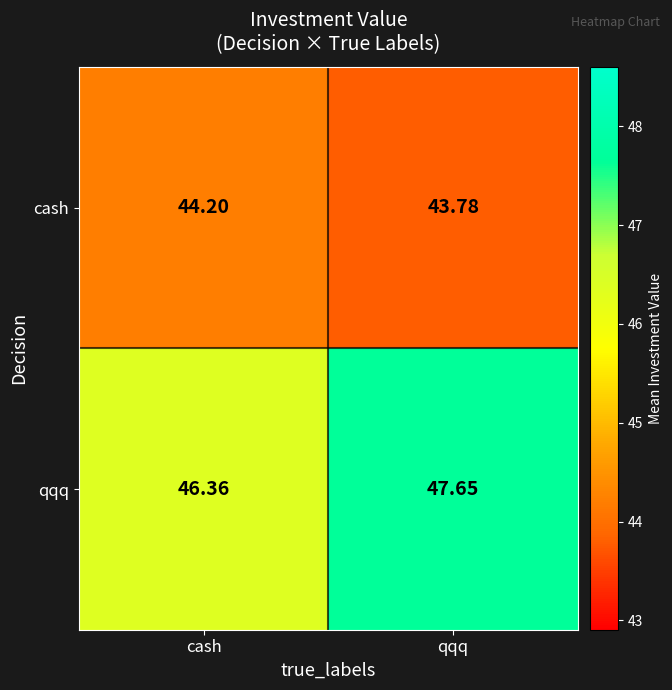

Rank the series at cash from highest to lowest value.

qqq, cash